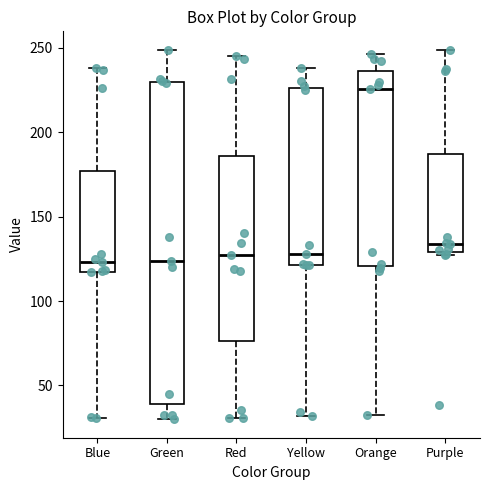

Reading left to right, transcribe this box plot: for each box, give where its median line is, the range the box spans, and where its two whiskers end, as read against the y-axis. The values are not printed on the chart, so give them approximately, as read against the axis.

Blue: median 125, box 115 to 175, whiskers 30 to 240
Green: median 125, box 40 to 230, whiskers 30 to 250
Red: median 125, box 75 to 185, whiskers 30 to 245
Yellow: median 130, box 120 to 225, whiskers 30 to 240
Orange: median 225, box 120 to 235, whiskers 35 to 245
Purple: median 135, box 130 to 185, whiskers 125 to 250